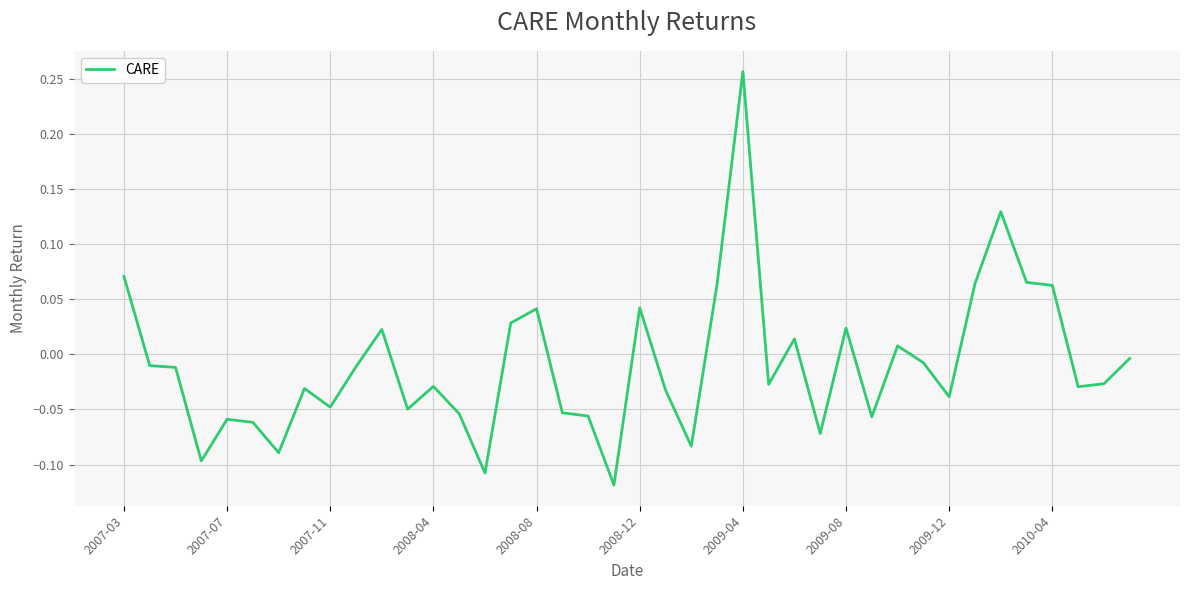

What is the difference between the maximum and minimum values?

0.4